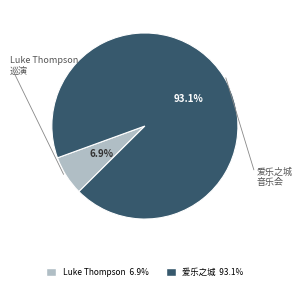

Is there any slice that represents more than half of the pie?

Yes